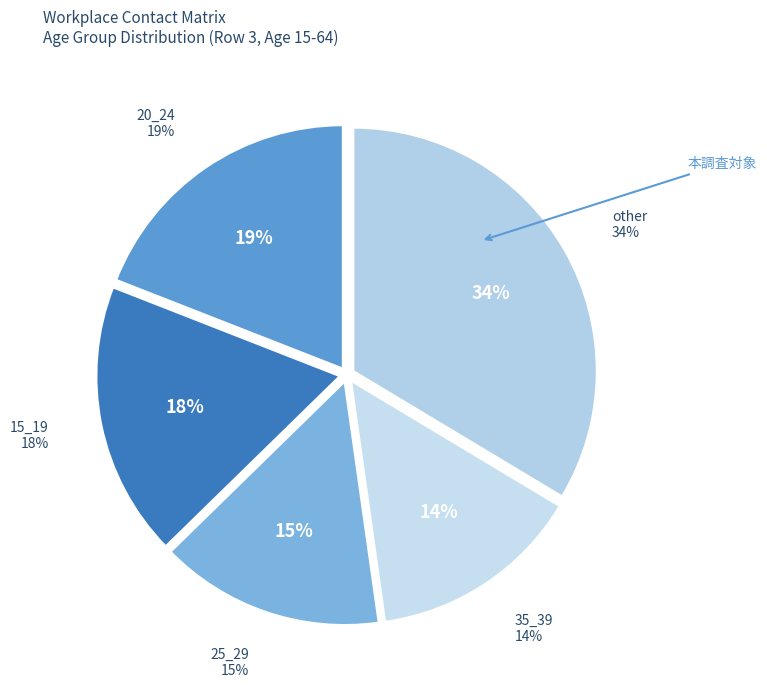

Is it true that 10_14 is 11% of the pie?

False